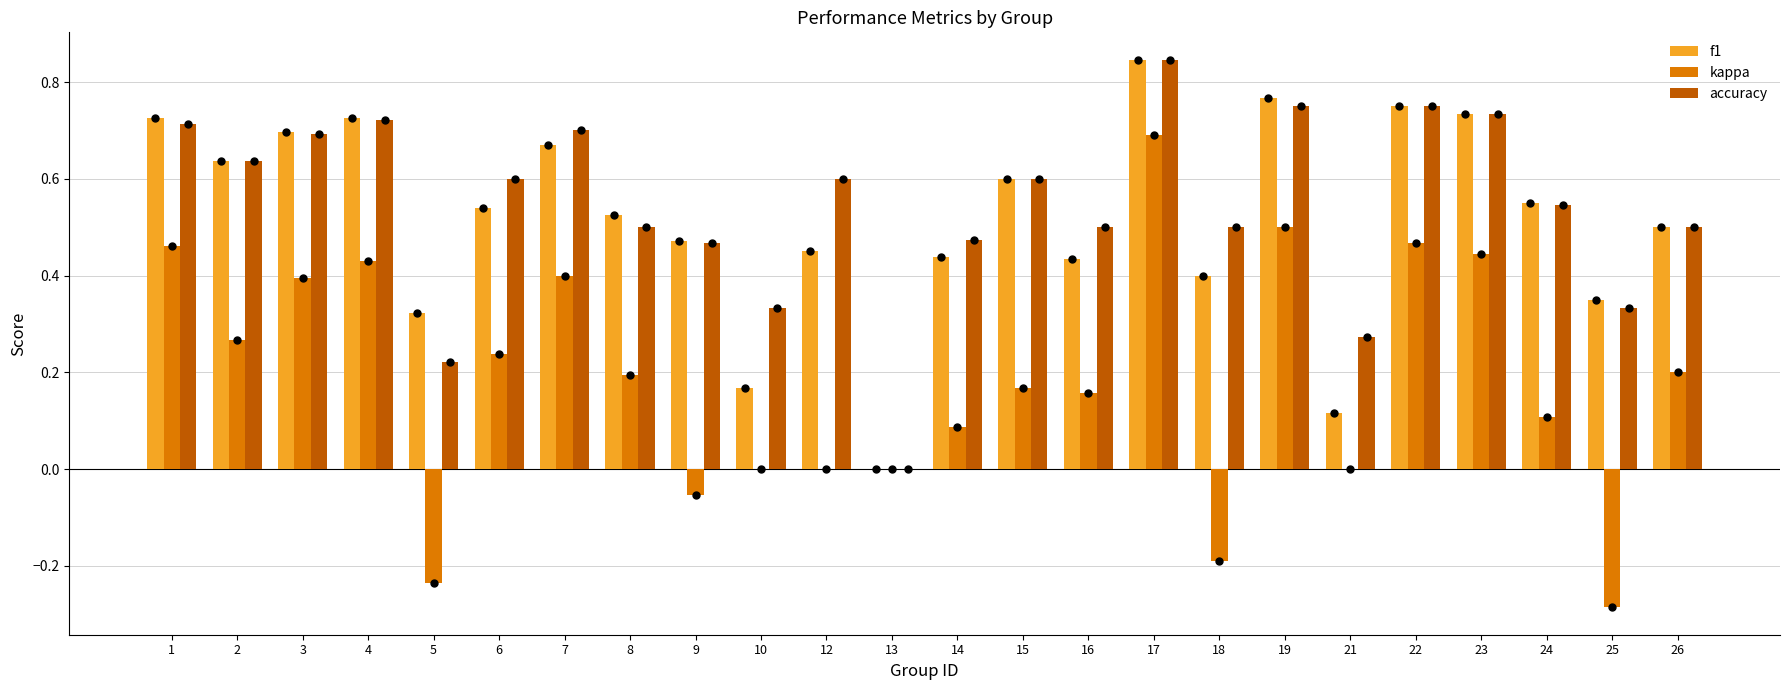

At how many categories does at least one series exceed 0?

23